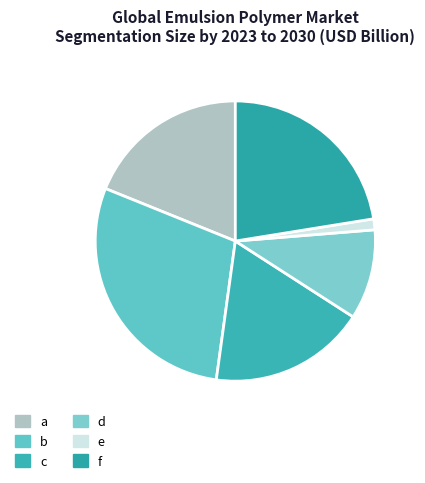

How much of the chart is everything except d?

89.6%